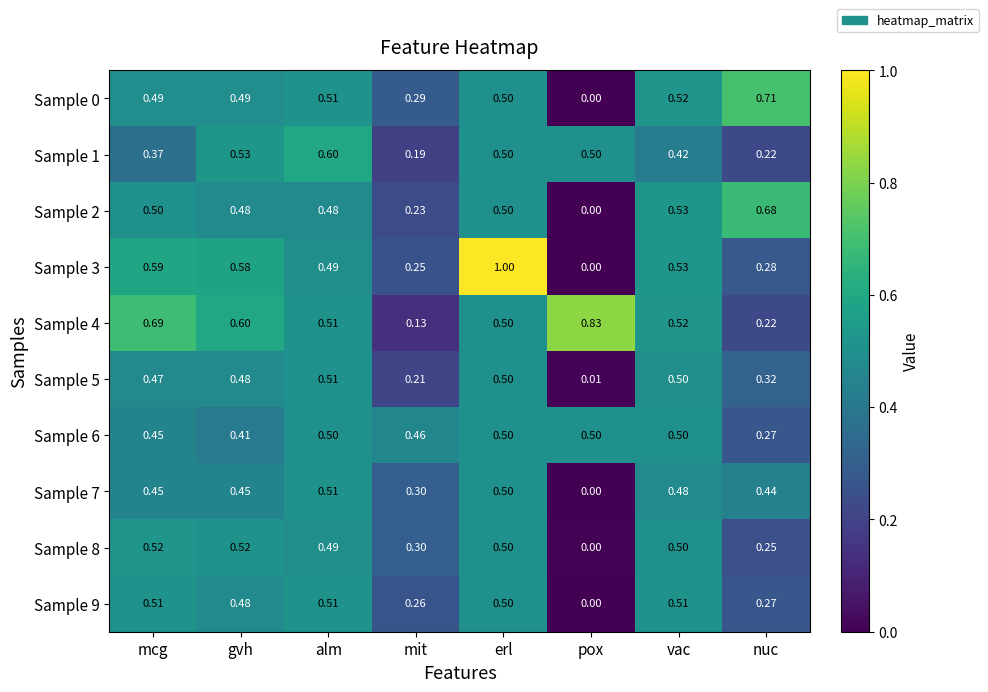

Which series has the largest total across all categories?

Sample 4